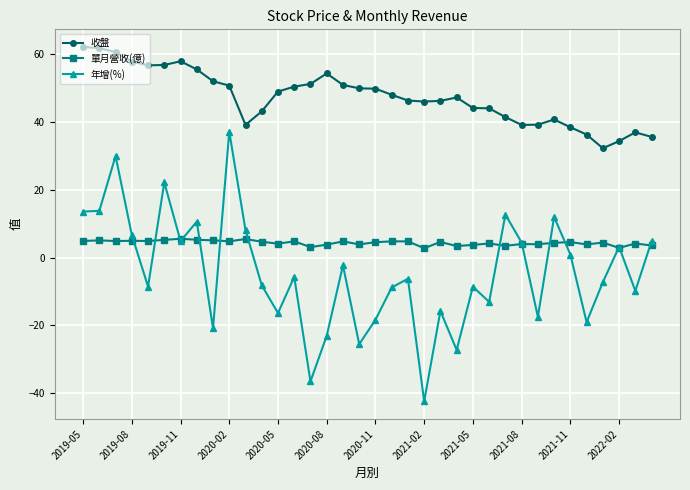

Rank the series by their maximum value, from highest to lowest.

收盤, 年增(%), 單月營收(億)